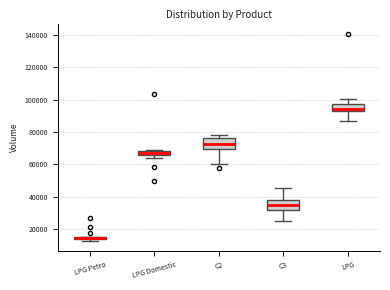

Where is the lower edge of the box for LPG Domestic on the y-axis? The values are not printed on the chart, so give them approximately, as read against the axis.

66000